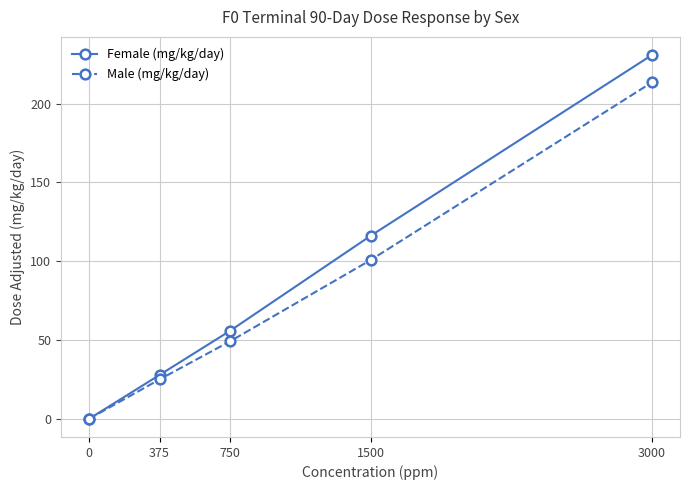

Rank the series by their maximum value, from highest to lowest.

Female (mg/kg/day), Male (mg/kg/day)